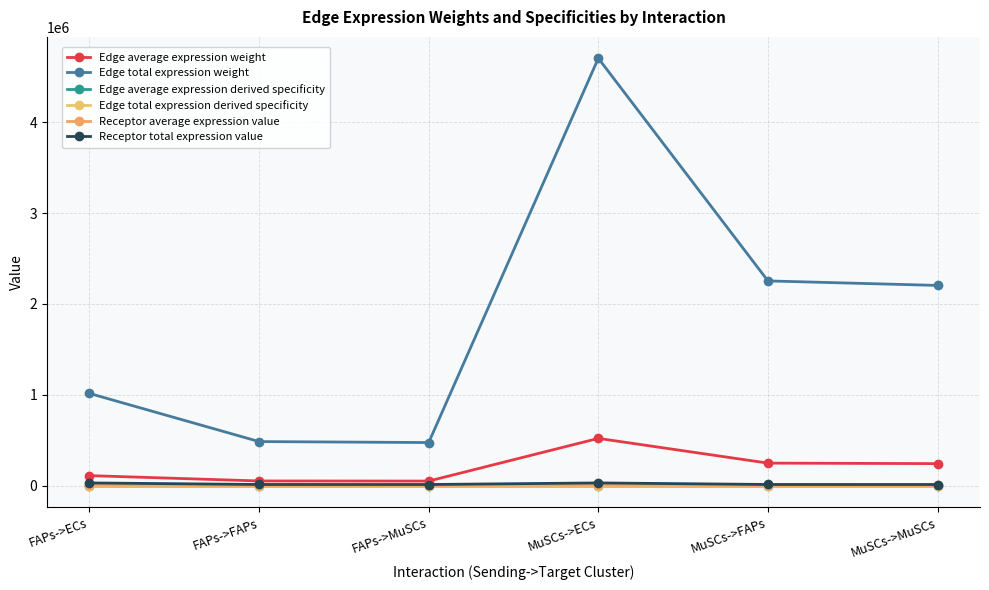

True or false: Receptor average expression value and Receptor total expression value cross at least once.

False